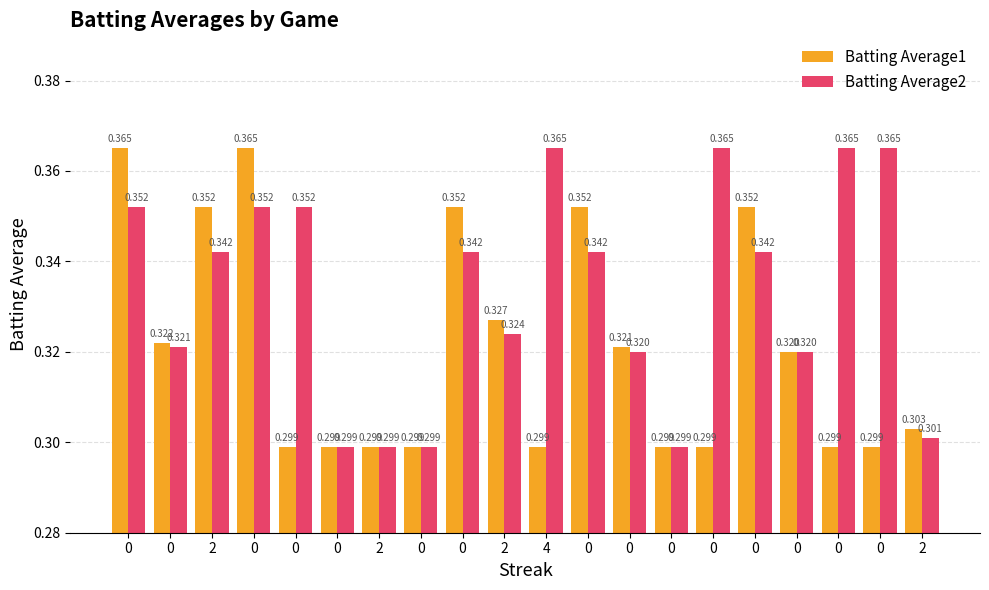

List the series in order of their peak value, highest first.

Batting Average1, Batting Average2